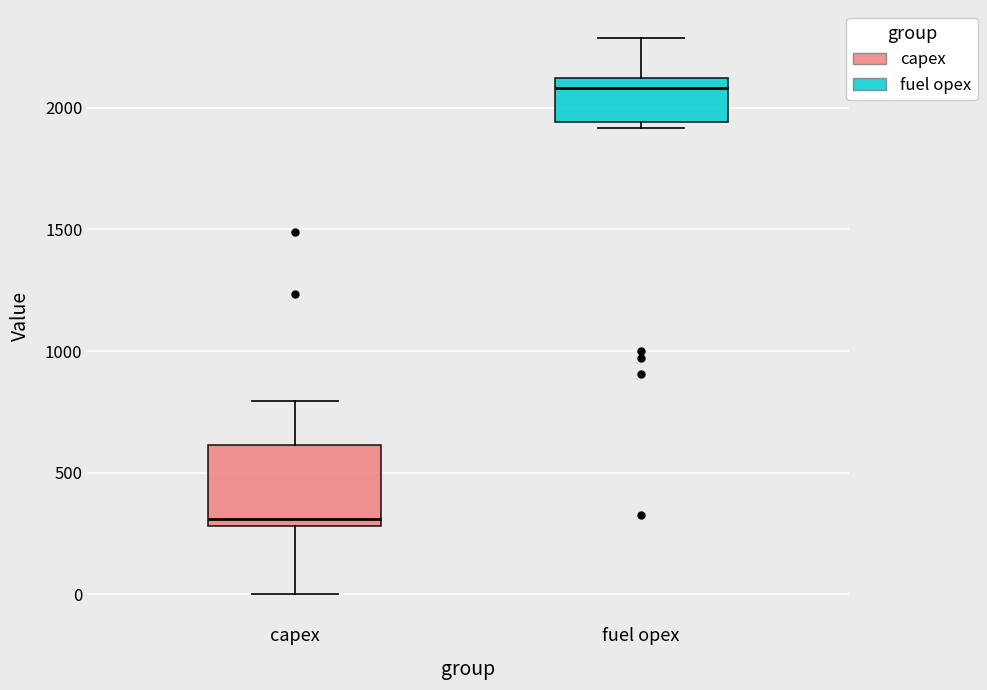

Comparing the boxes themselves (not the whiskers), which one is the tallest?

capex